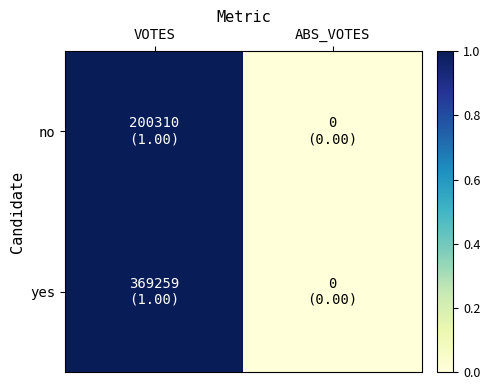

Count the number of data series in this chart.

2